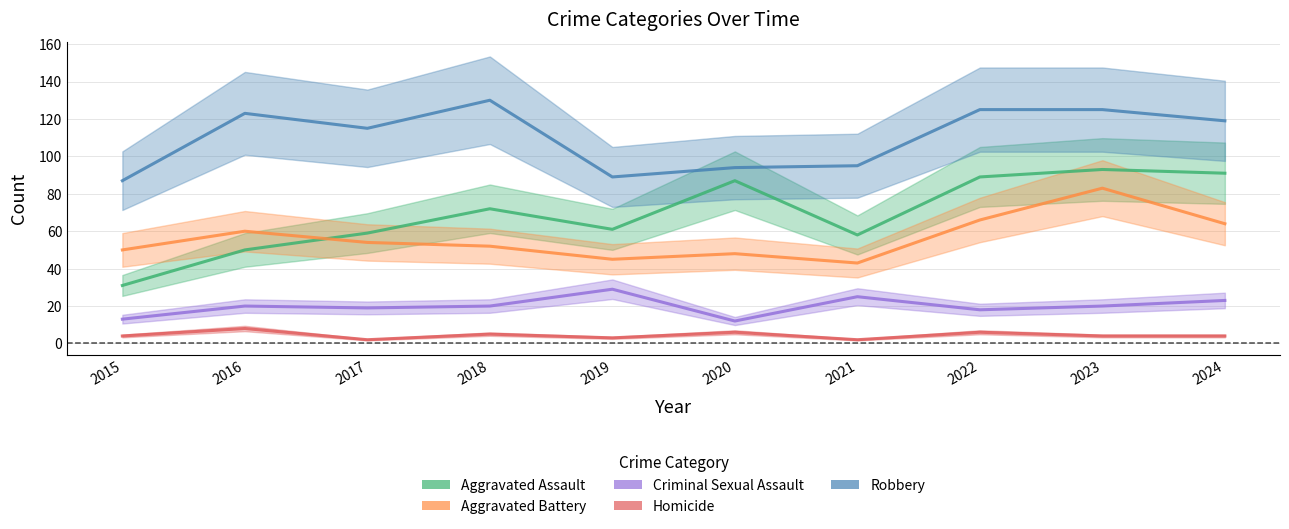

True or false: Aggravated Battery and Criminal Sexual Assault cross at least once.

False